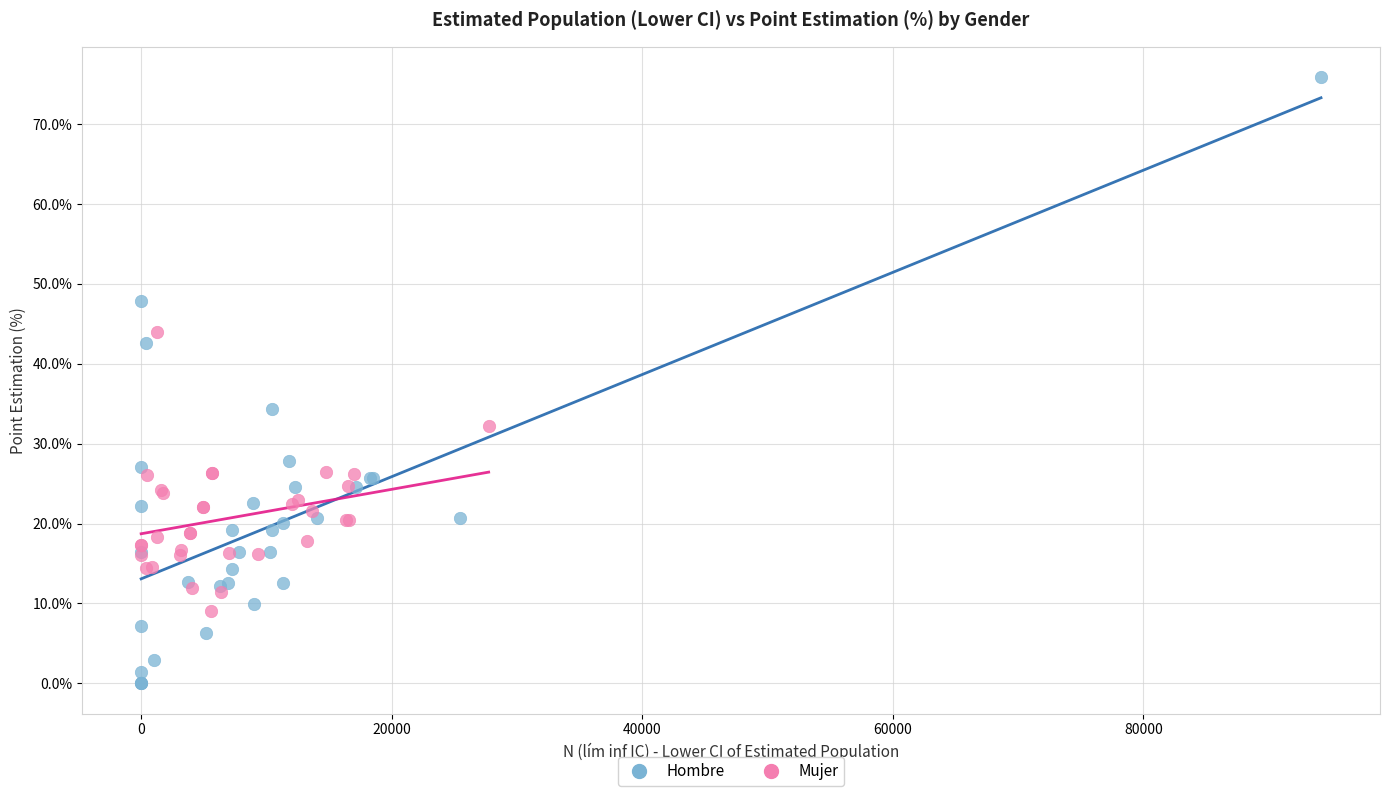

Which series reaches the minimum Y coordinate?

Hombre